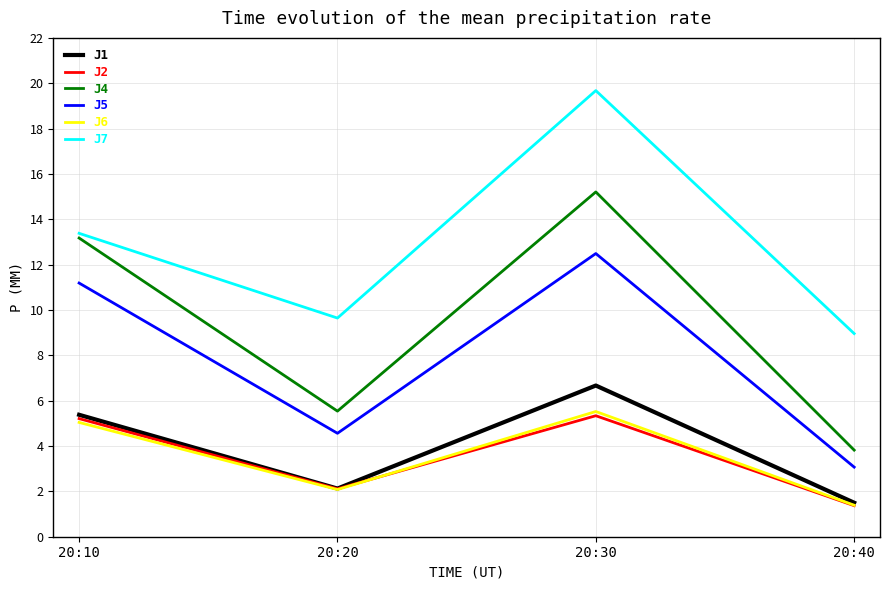

True or false: J1 and J5 intersect in this chart.

False